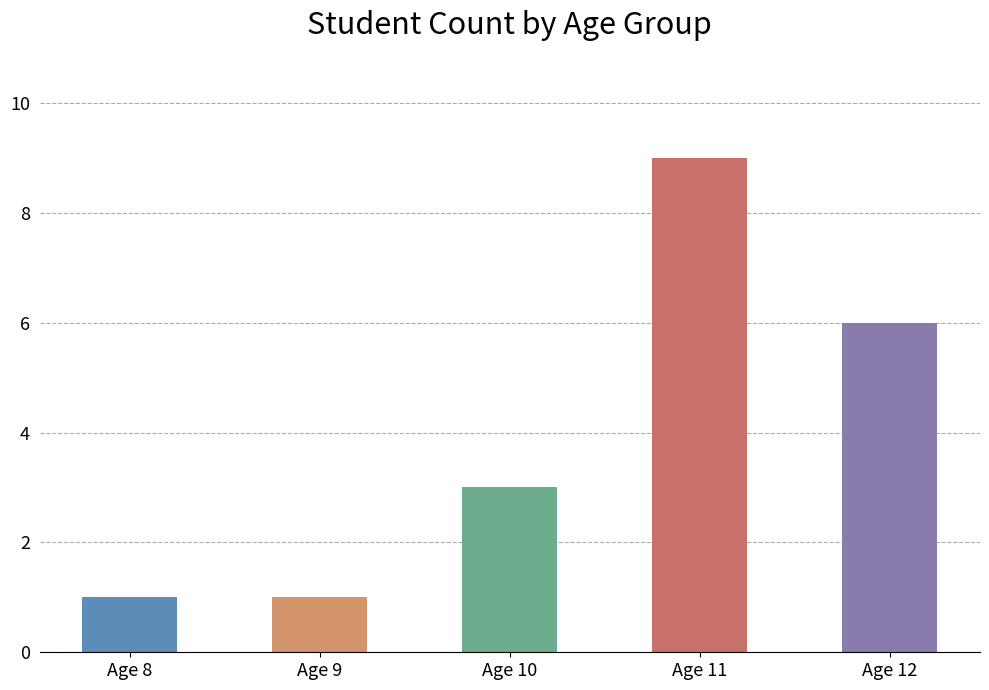

Count the values in the range 1 to 6.

4